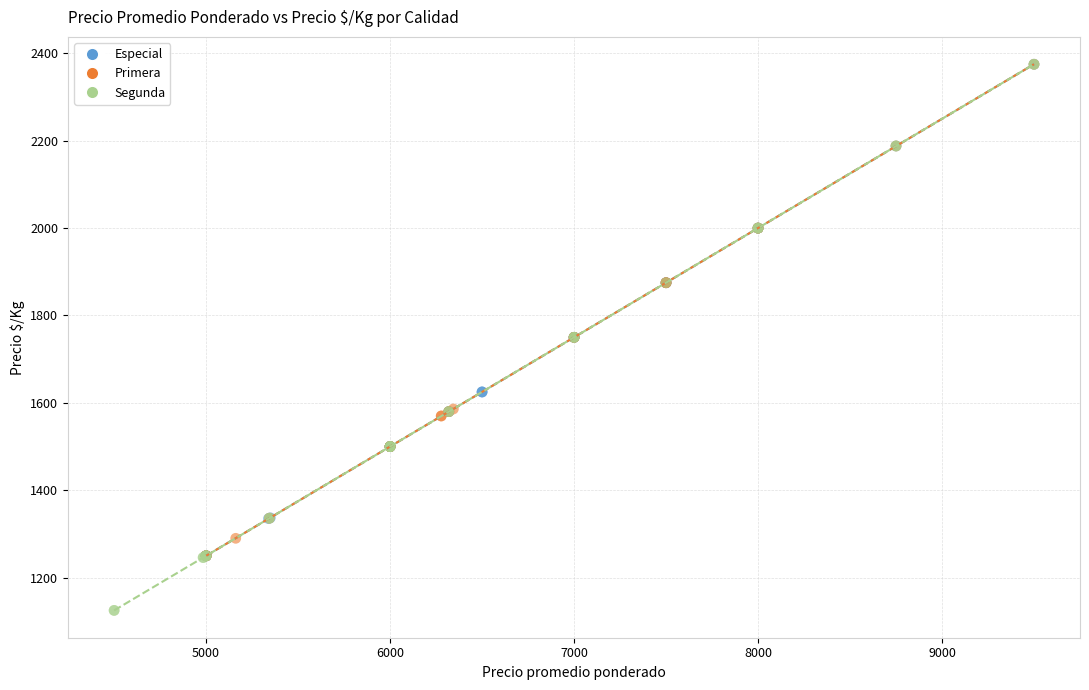

Which series has the widest spread of Y values?

Segunda